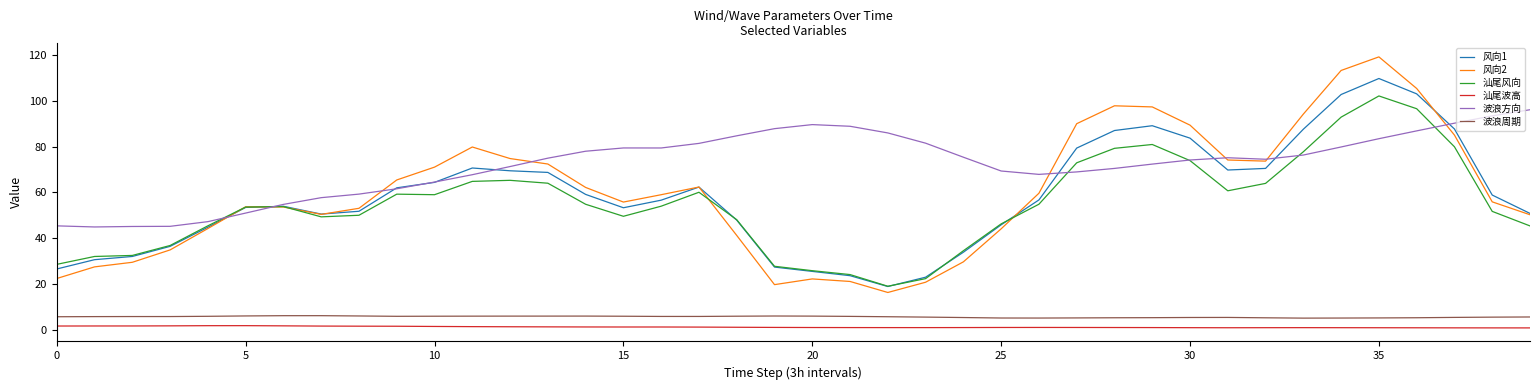

Which series has the largest range (max minus min)?

风向2